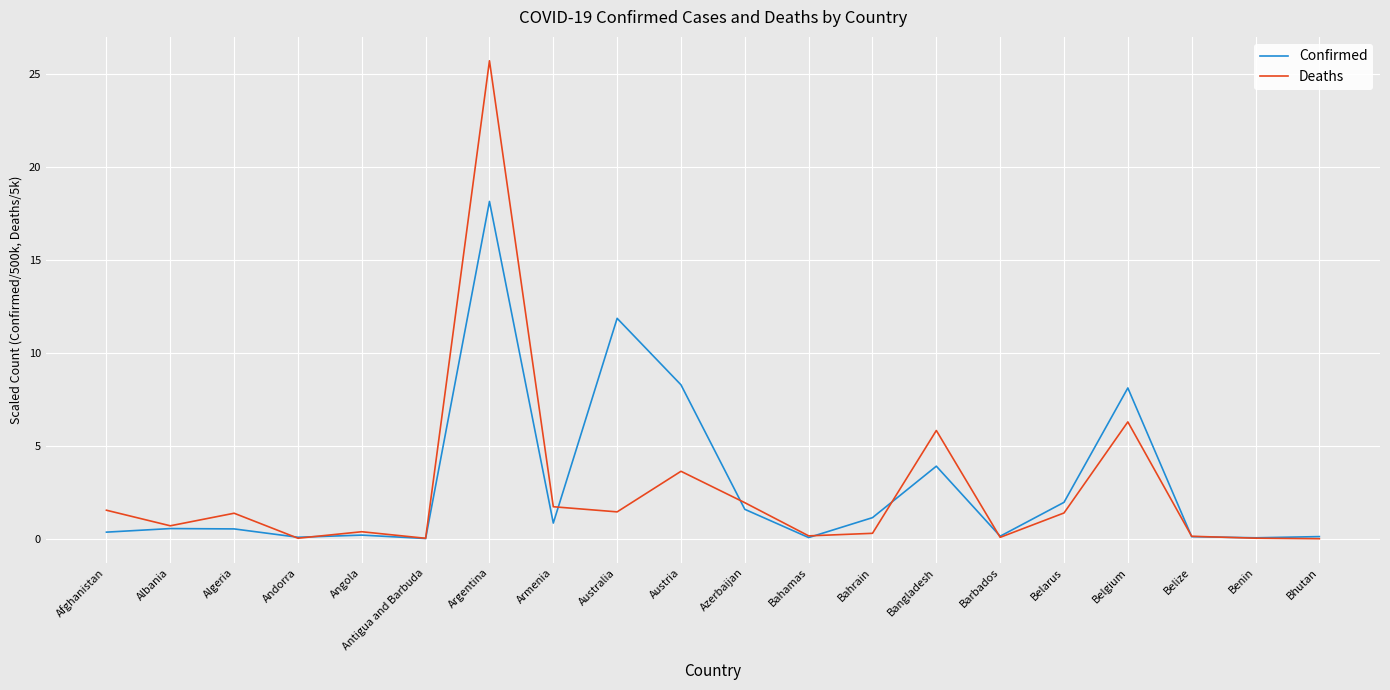

Which series has the widest spread of values?

Deaths